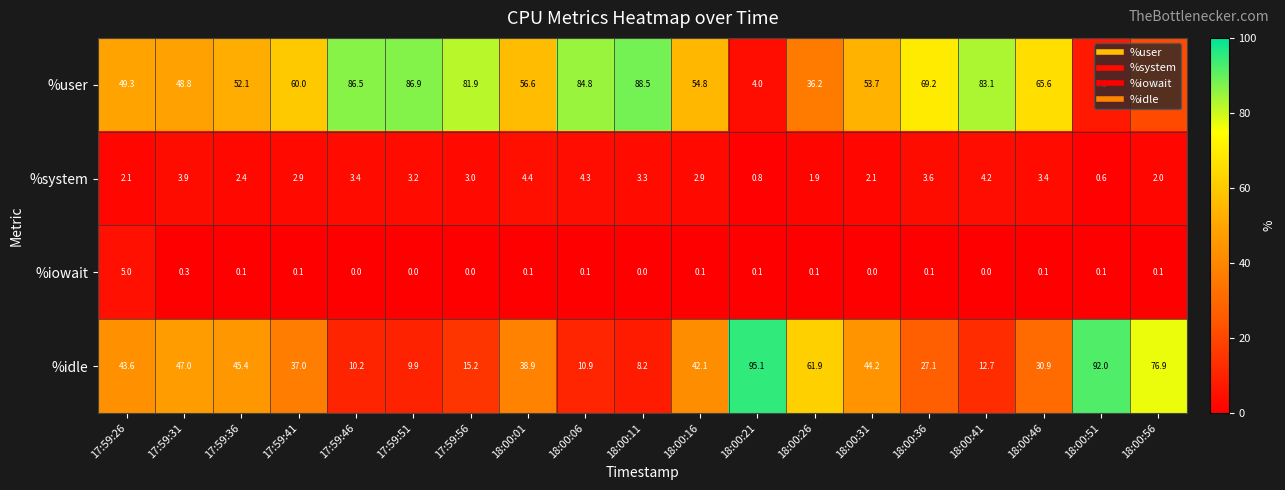

At which label does %iowait reach its peak?

17:59:26